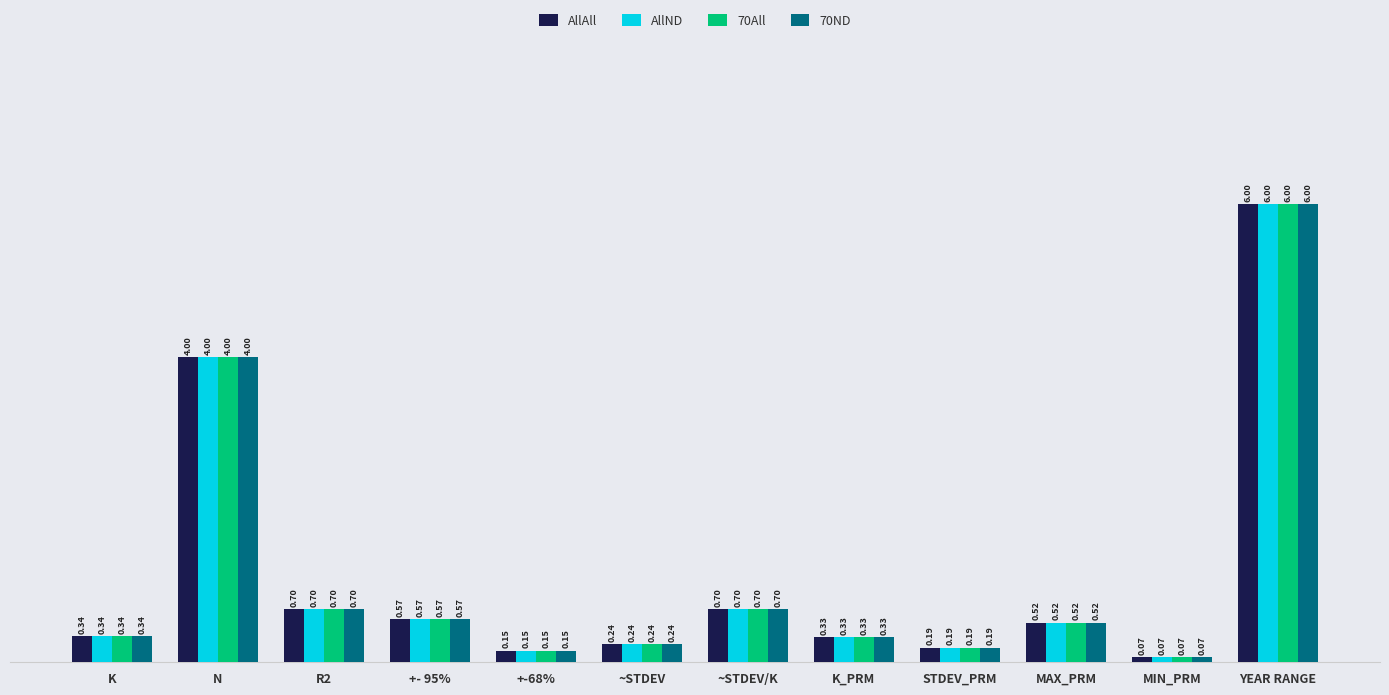

What is the label of the 11th bar from the right?

N